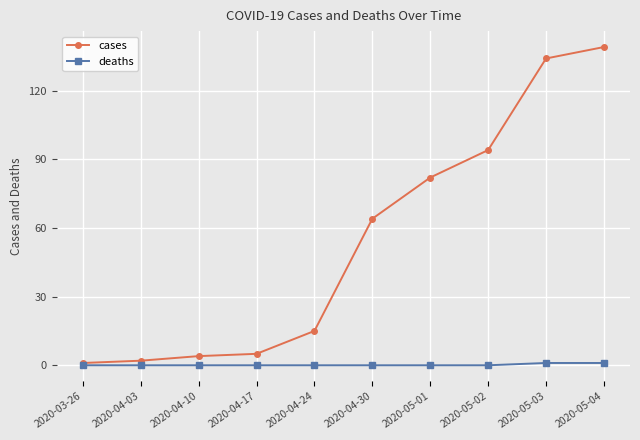

Which series has the largest range (max minus min)?

cases